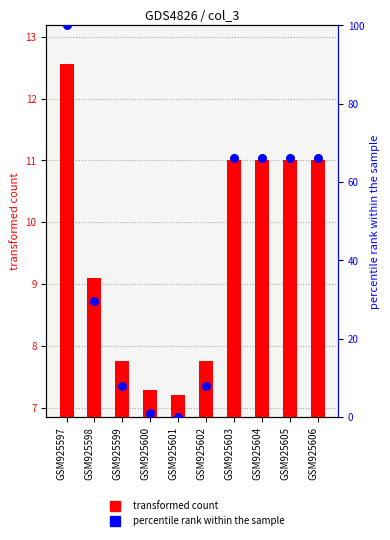

Which series has the largest total across all categories?

percentile rank within the sample